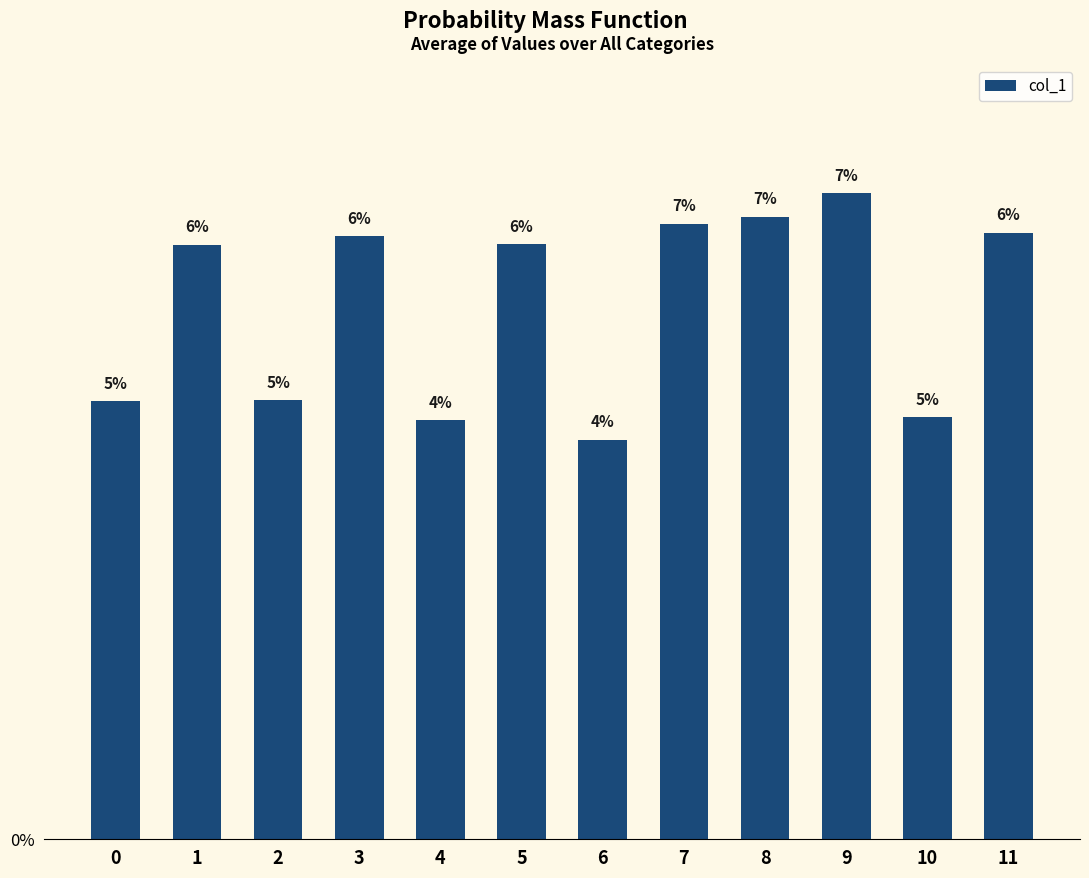

List the labels in order of value, largest first.

9, 8, 7, 11, 3, 5, 1, 2, 0, 10, 4, 6